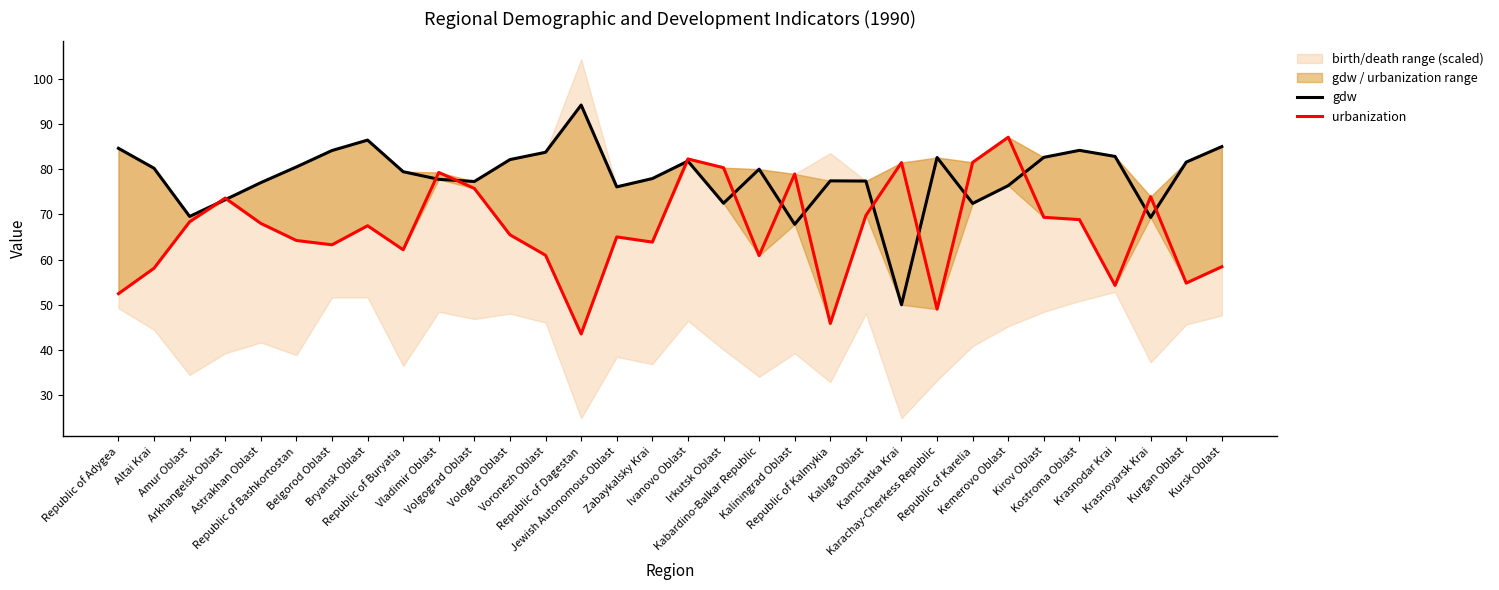

List the labels in order of gdw value, largest first.

Republic of Dagestan, Bryansk Oblast, Kursk Oblast, Republic of Adygea, Kostroma Oblast, Belgorod Oblast, Voronezh Oblast, Krasnodar Krai, Kirov Oblast, Karachay-Cherkess Republic, Vologda Oblast, Ivanovo Oblast, Kurgan Oblast, Republic of Bashkortostan, Altai Krai, Kabardino-Balkar Republic, Republic of Buryatia, Zabaykalsky Krai, Vladimir Oblast, Republic of Kalmykia, Kaluga Oblast, Volgograd Oblast, Astrakhan Oblast, Kemerovo Oblast, Jewish Autonomous Oblast, Arkhangelsk Oblast, Irkutsk Oblast, Republic of Karelia, Amur Oblast, Krasnoyarsk Krai, Kaliningrad Oblast, Kamchatka Krai